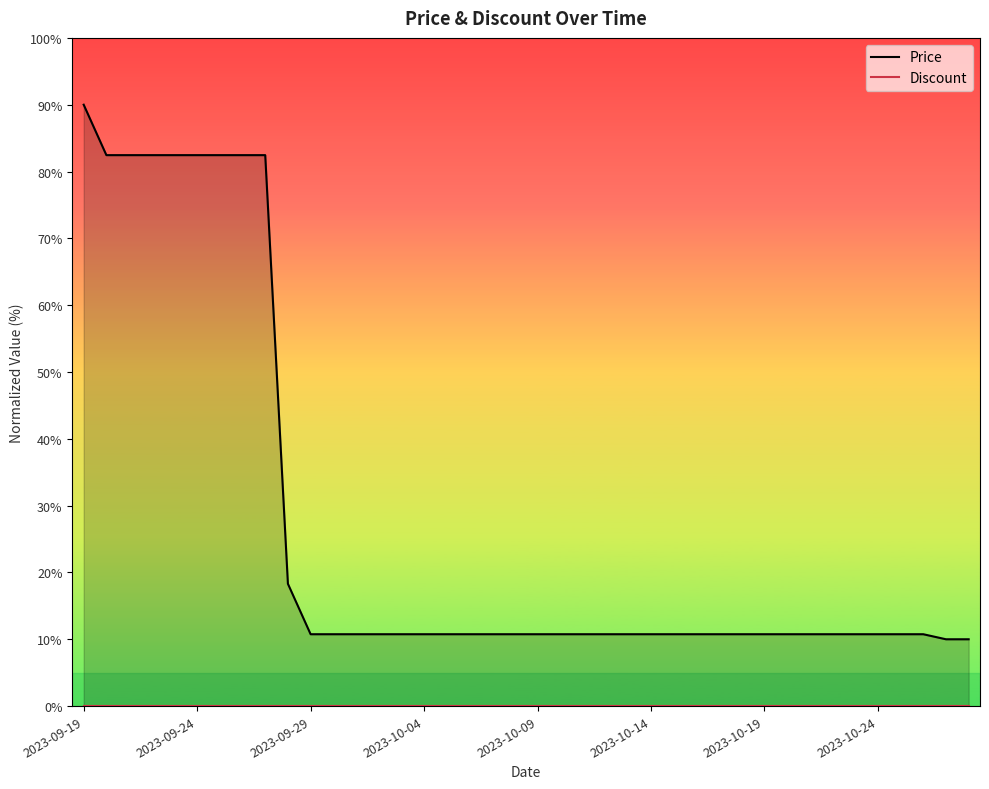

Is it true that Price equals 5.3 at 36?

False